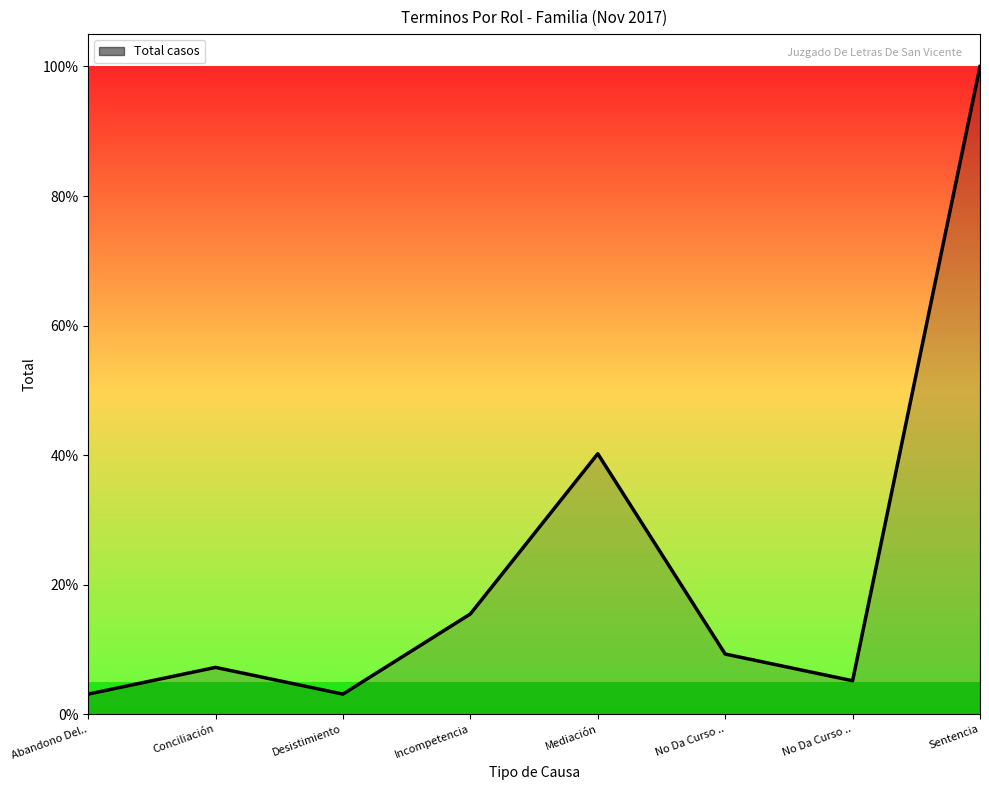

At which label does the data first exceed 9?

Incompetencia